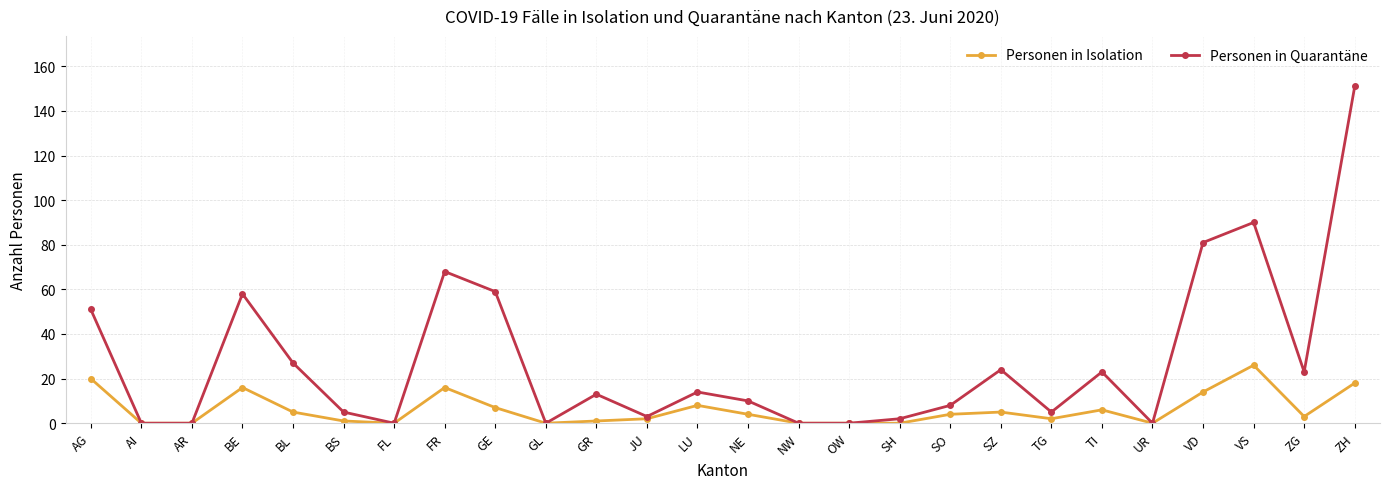

What is the spread (max minus min) of values at BE?

42